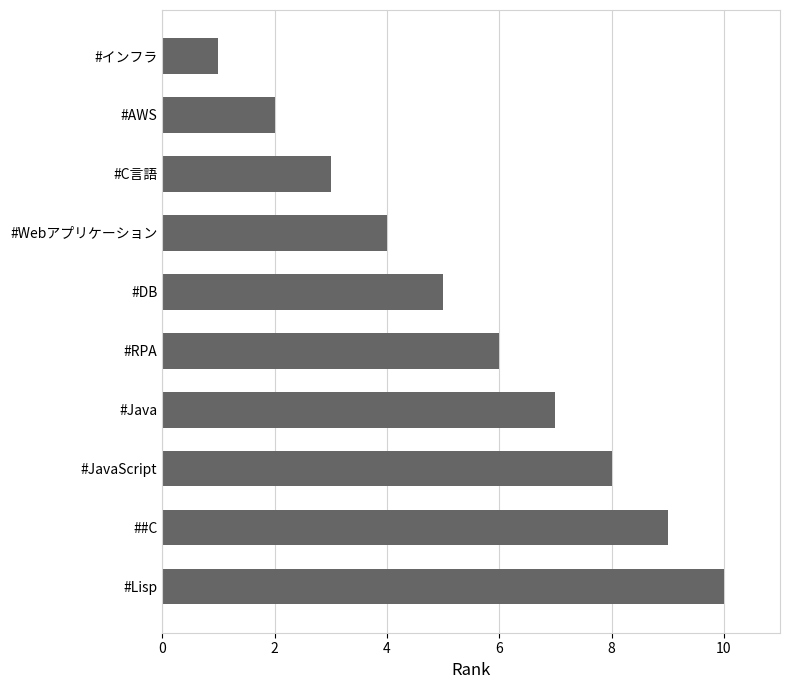

Reading top to bottom, what are all the values shown in this chart?

#インフラ=1	#AWS=2	#C言語=3	#Webアプリケーション=4	#DB=5	#RPA=6	#Java=7	#JavaScript=8	##C=9	#Lisp=10